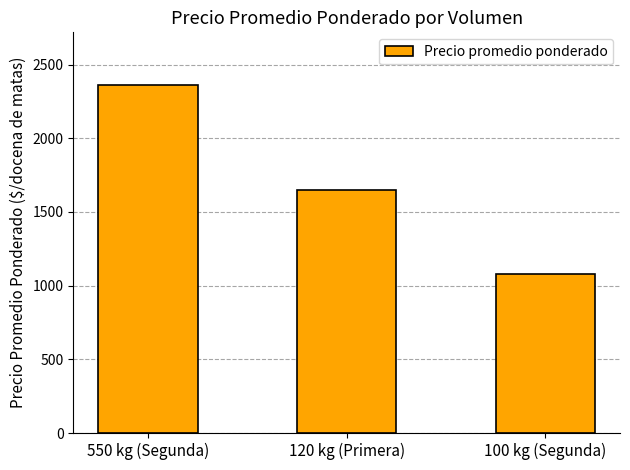

What is the sum of the values at 120 kg (Primera) and 100 kg (Segunda)?

2730